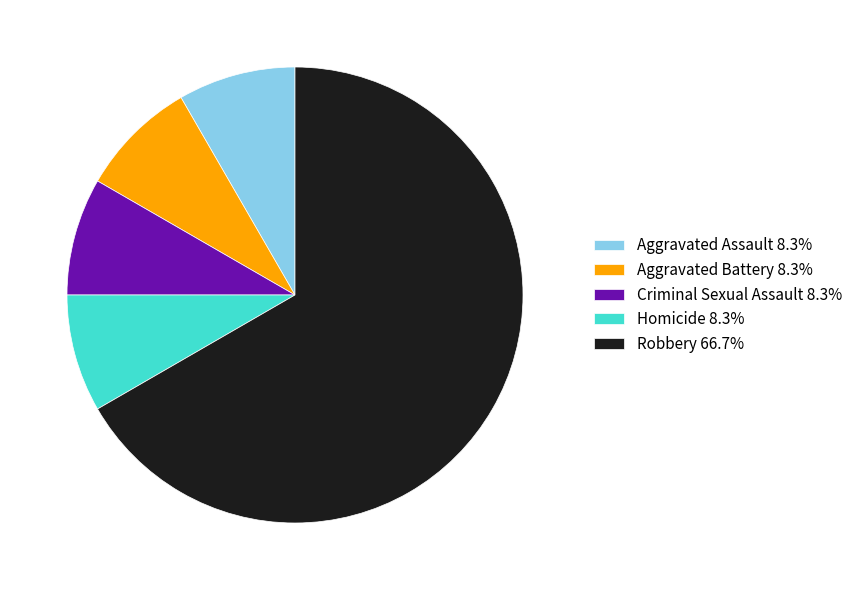

Is there a majority slice in this chart?

Yes